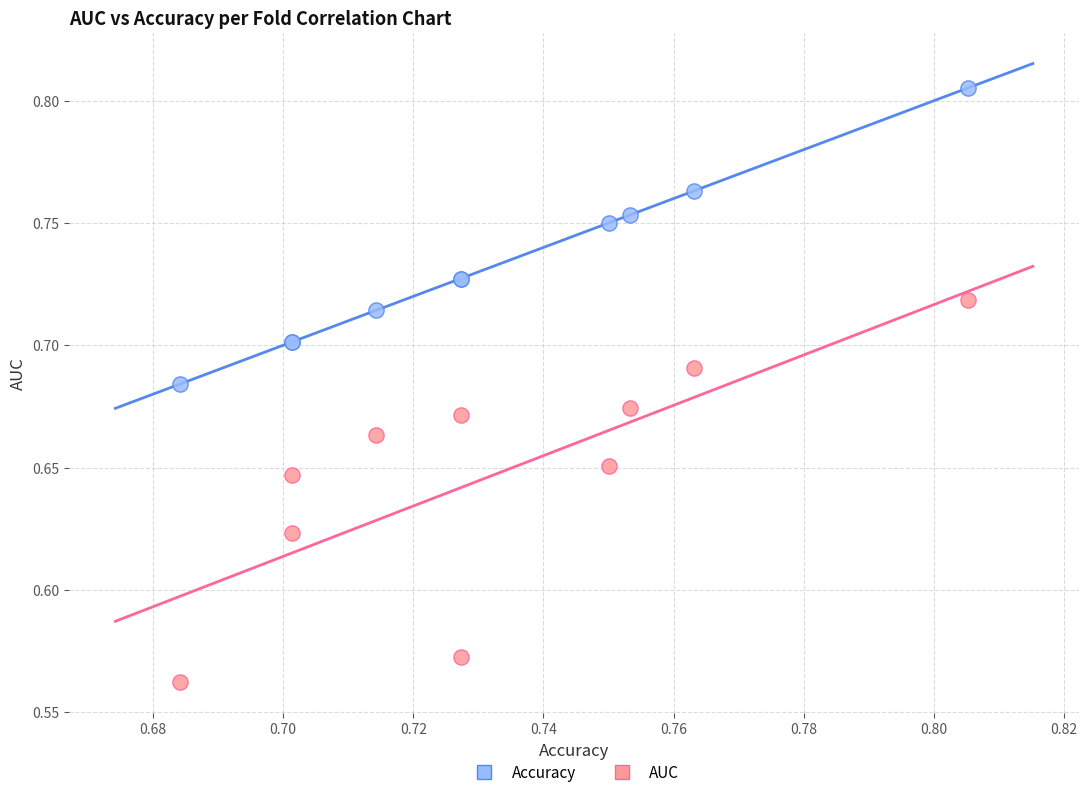

Which series contains the lowest Y value?

AUC